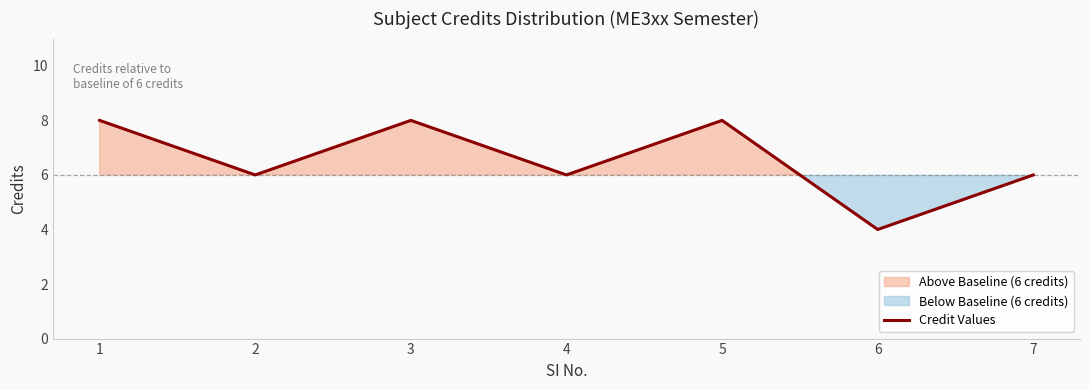

At which label does the data first exceed 6?

1